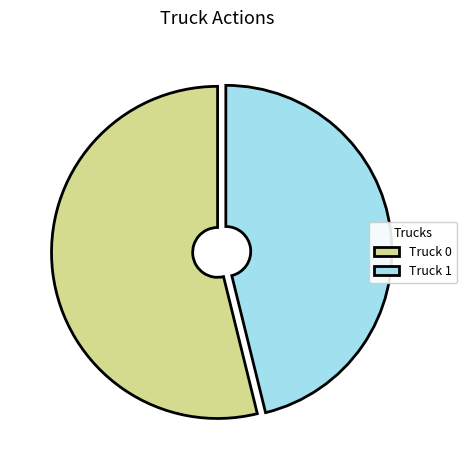

Rank the categories by value from lowest to highest.

Truck 1, Truck 0